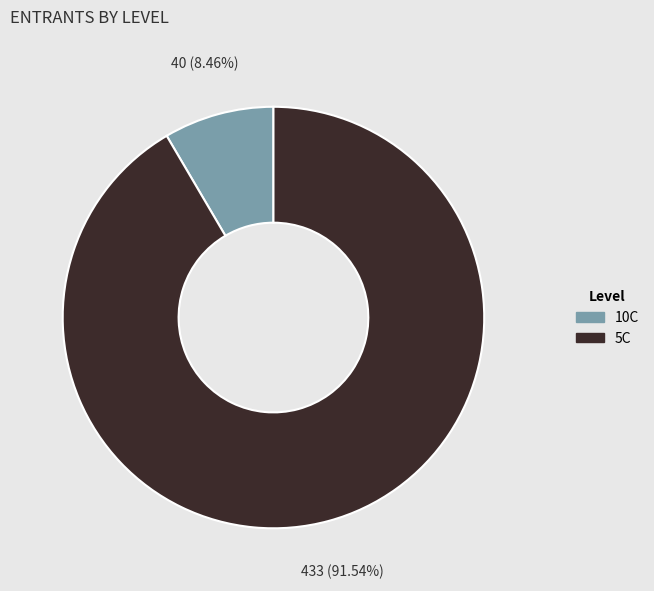

Which slice is the smallest?

10C